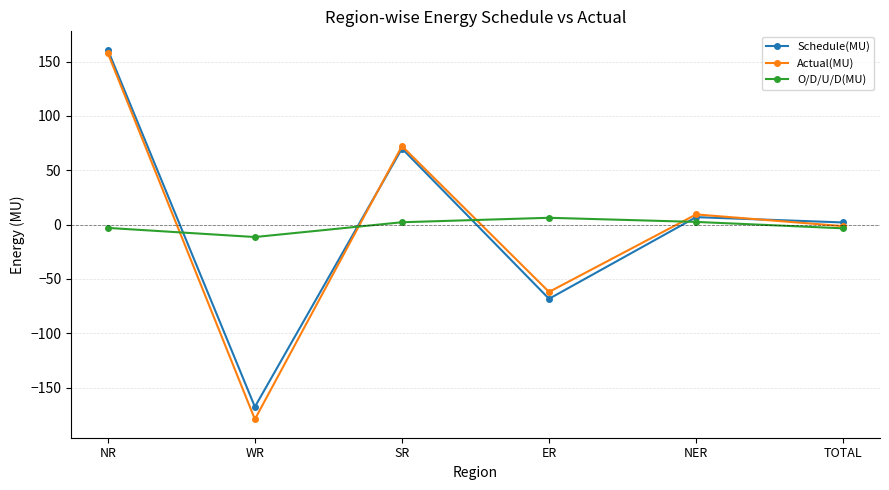

What is the value of the O/D/U/D(MU) point at the 3rd from the left?

2.2